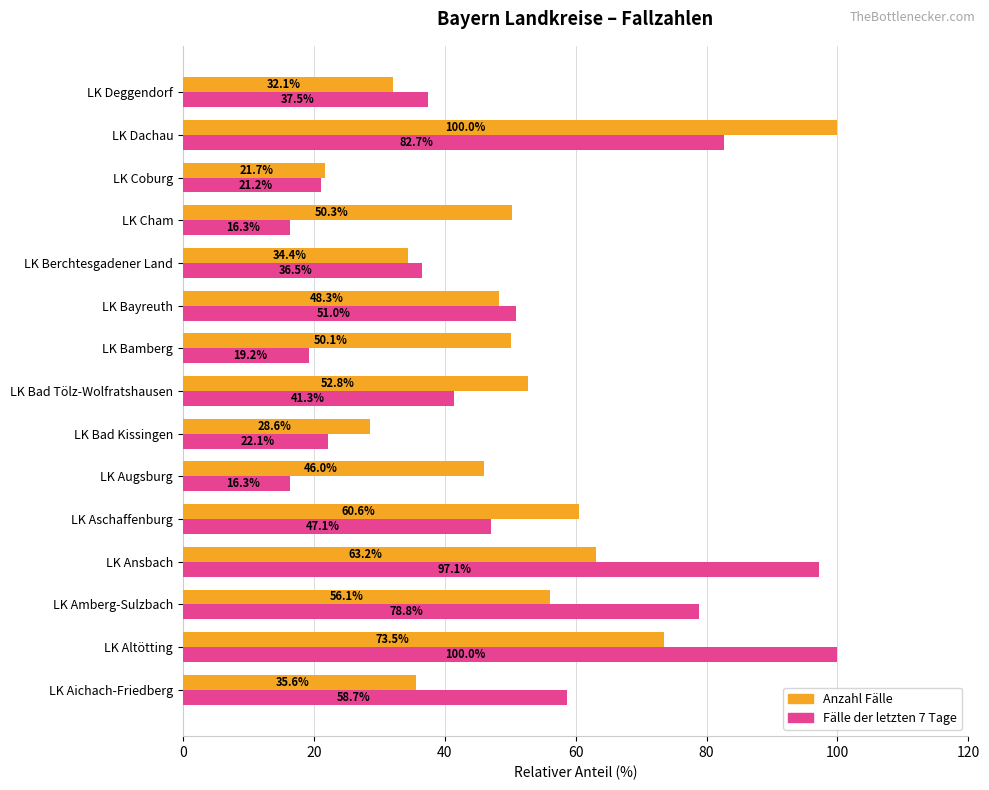

List the series in order of their overall mean, highest first.

Anzahl Fälle, Fälle der letzten 7 Tage